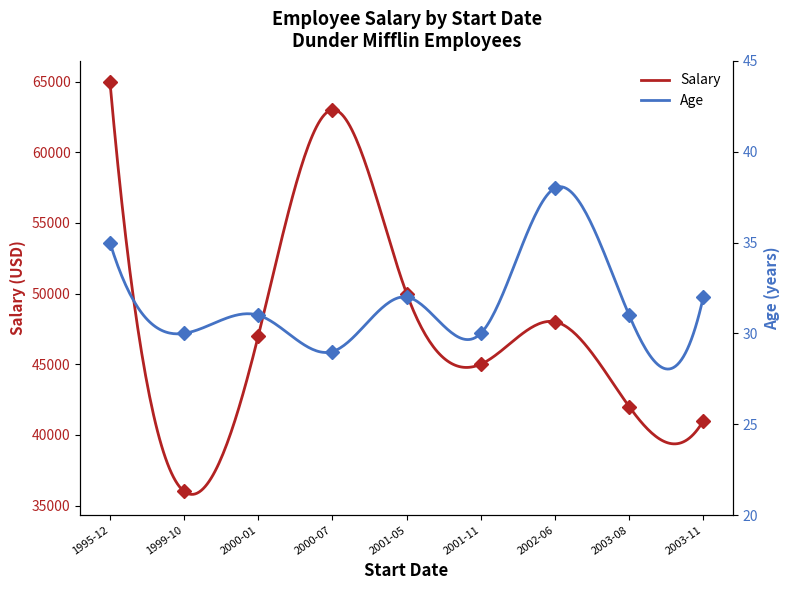

In Age, how many points are lower than both neighbors (excluding endpoints)?

4